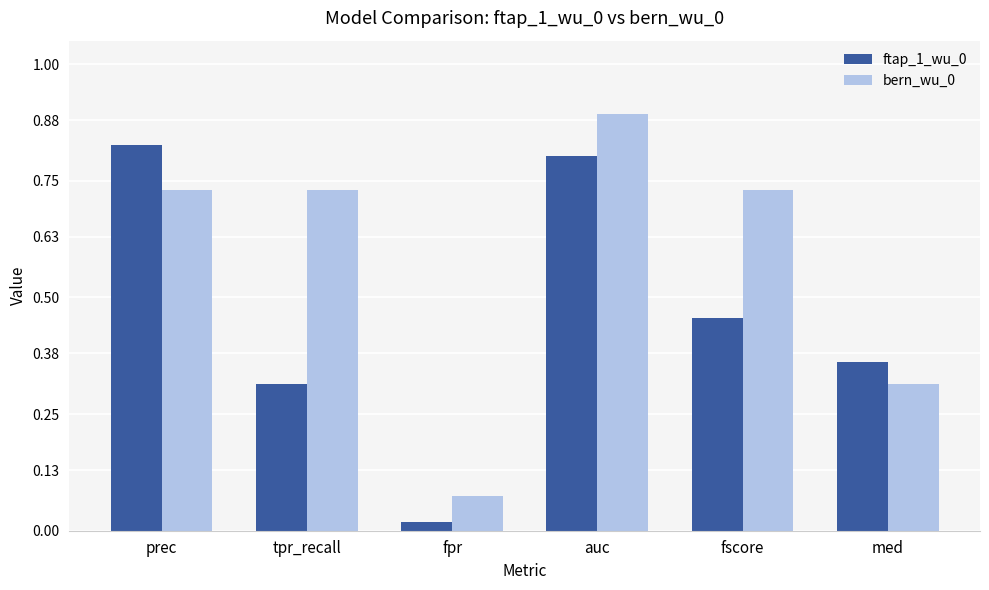

How many groups of bars are there?

6